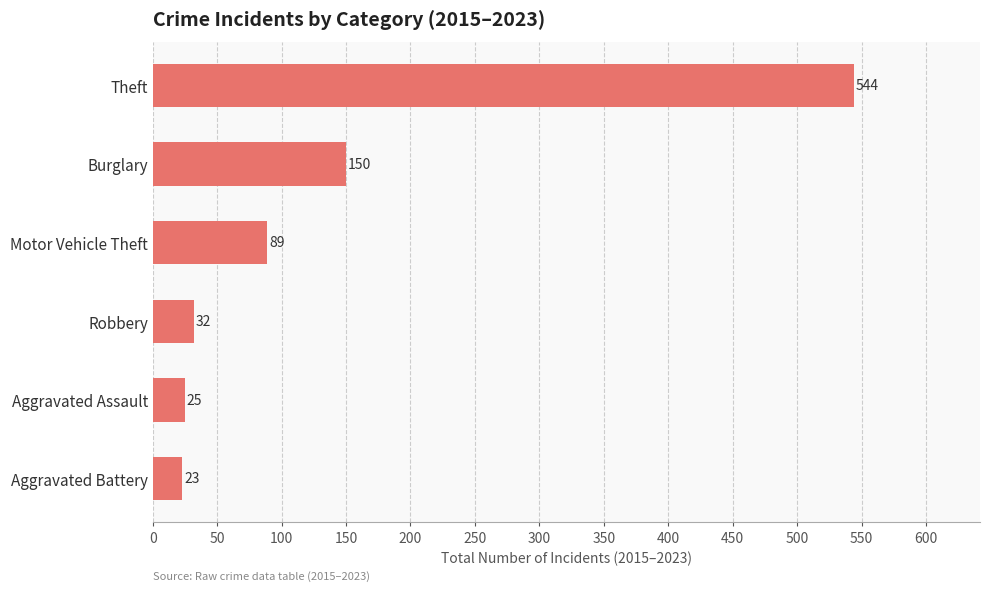

What is the maximum value shown in the chart?

544